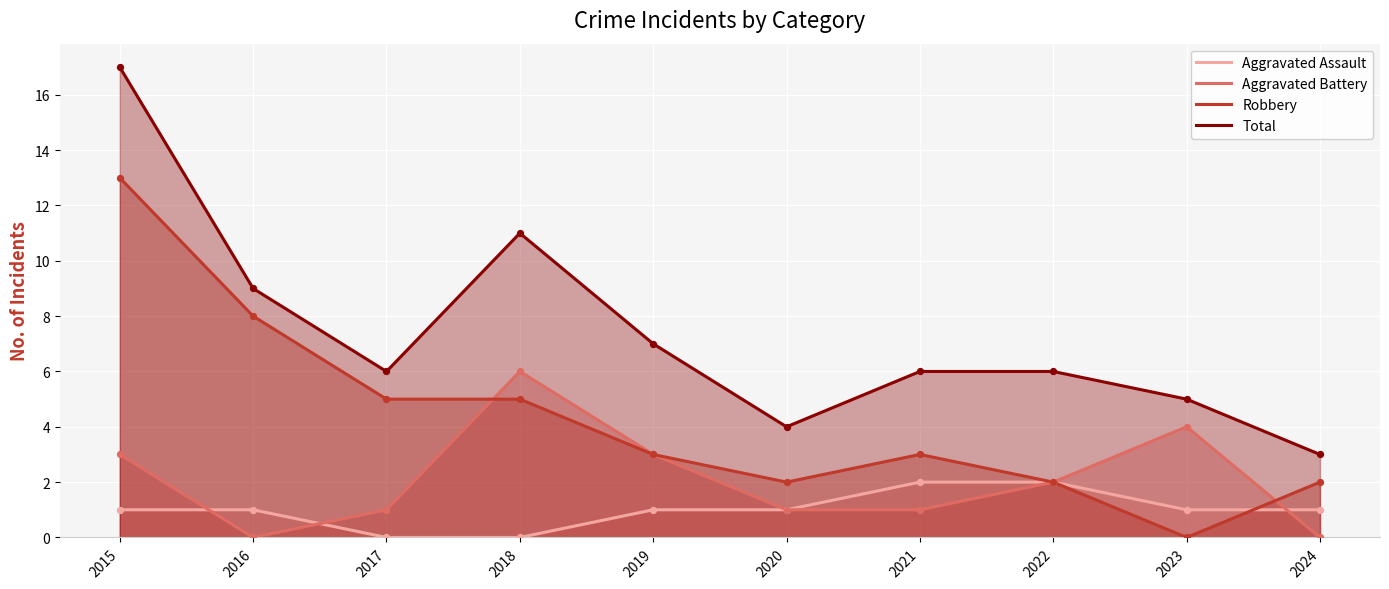

Which series reaches the maximum Y coordinate?

Total